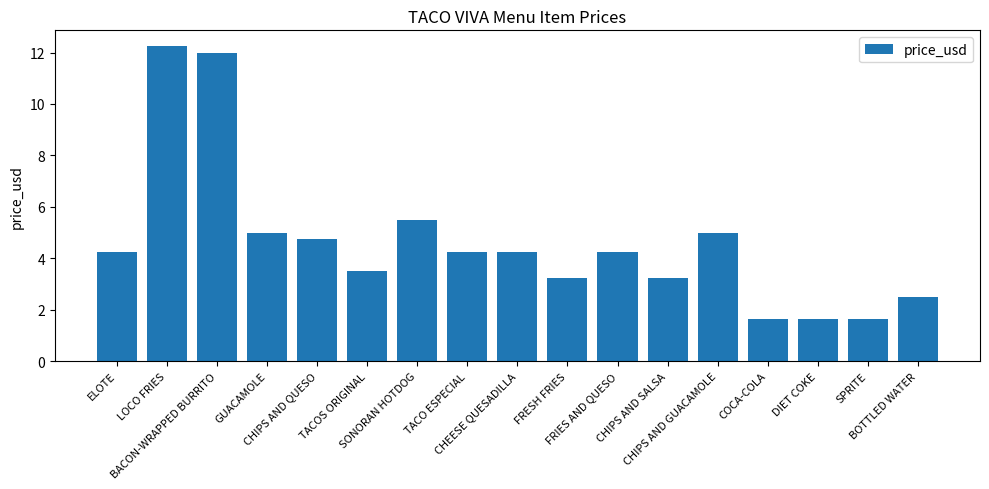

What is the label of the 6th bar from the left?

TACOS ORIGINAL